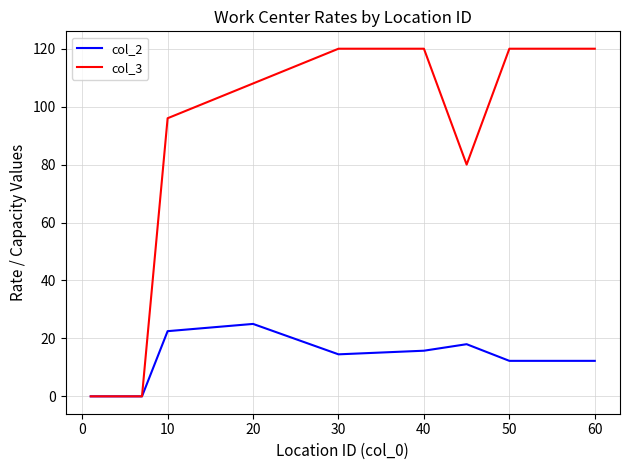

How many values in the col_3 series are below 80?

7